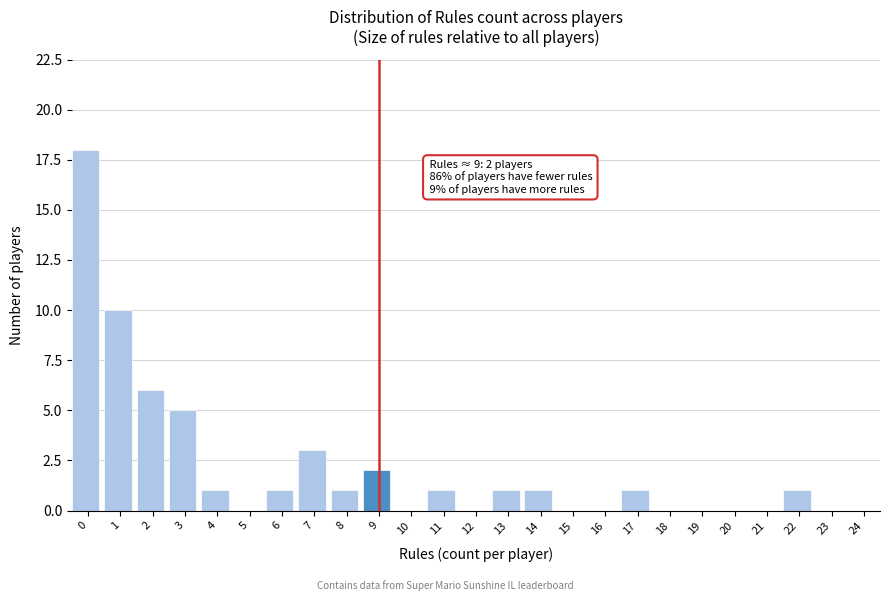

Reading left to right, what are all the values shown in this chart?

0=18	1=10	2=6	3=5	4=1	5=0	6=1	7=3	8=1	9=2	10=0	11=1	12=0	13=1	14=1	15=0	16=0	17=1	18=0	19=0	20=0	21=0	22=1	23=0	24=0